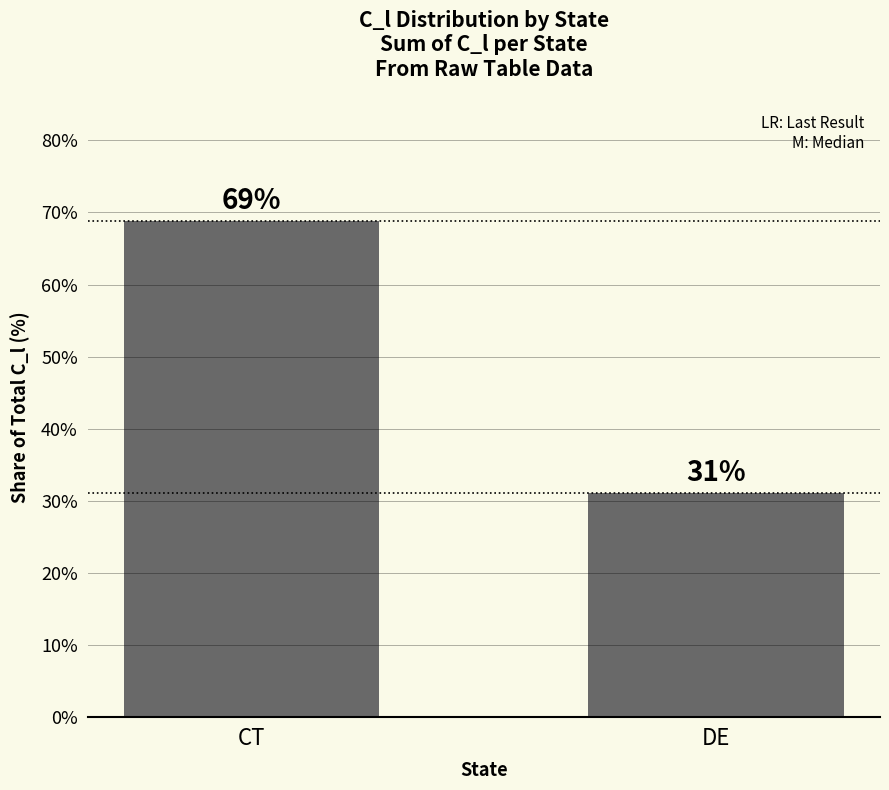

What is the label of the 2nd bar from the left?

DE